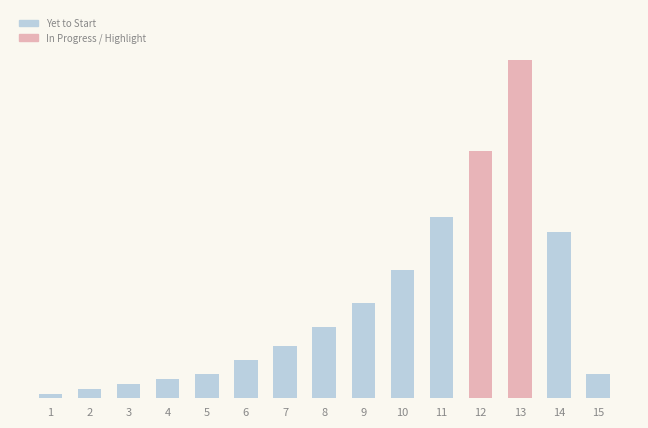

Does the chart contain any negative values?

No